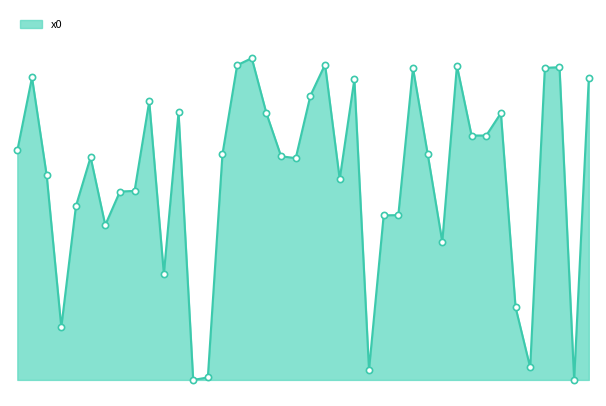

How many lines are shown in the chart?

1